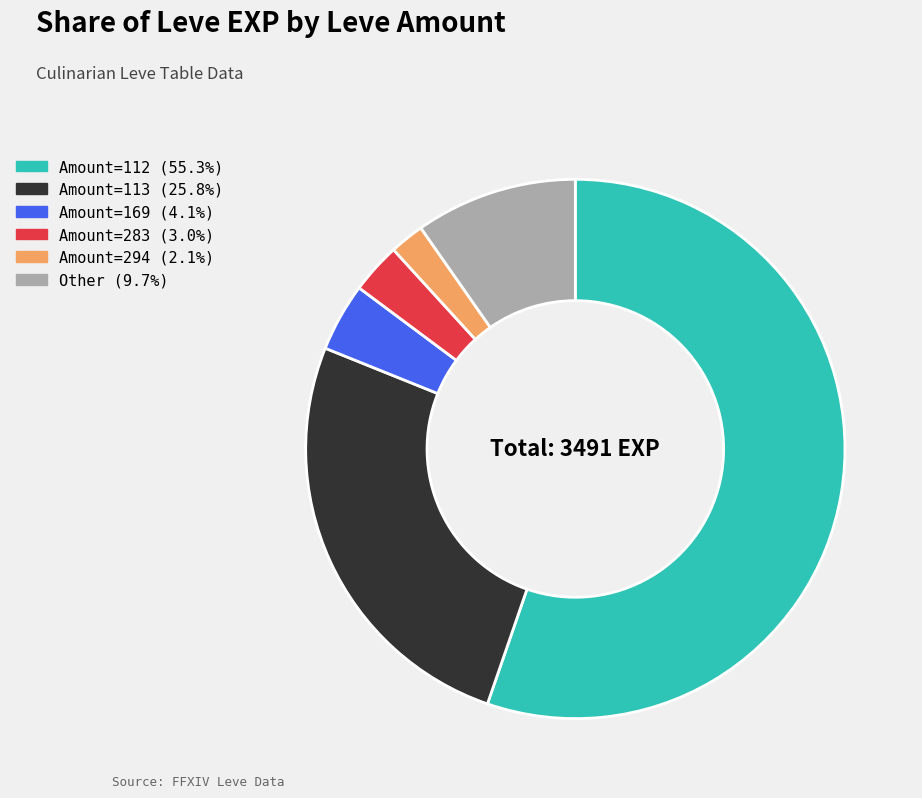

Is there a majority slice in this chart?

Yes